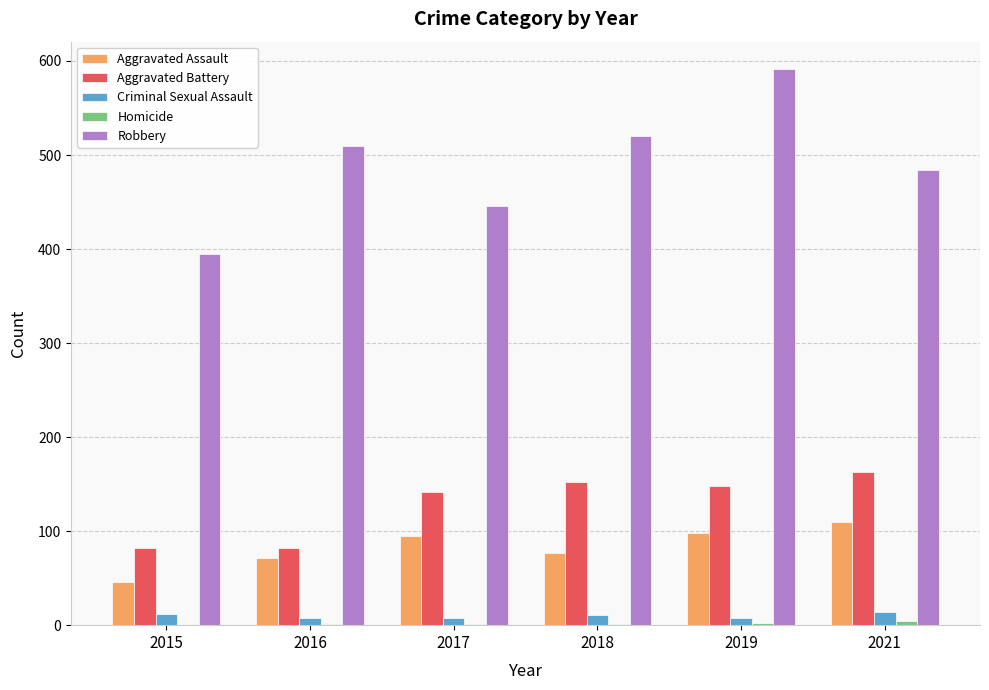

What is the sum of all Aggravated Assault values?

497